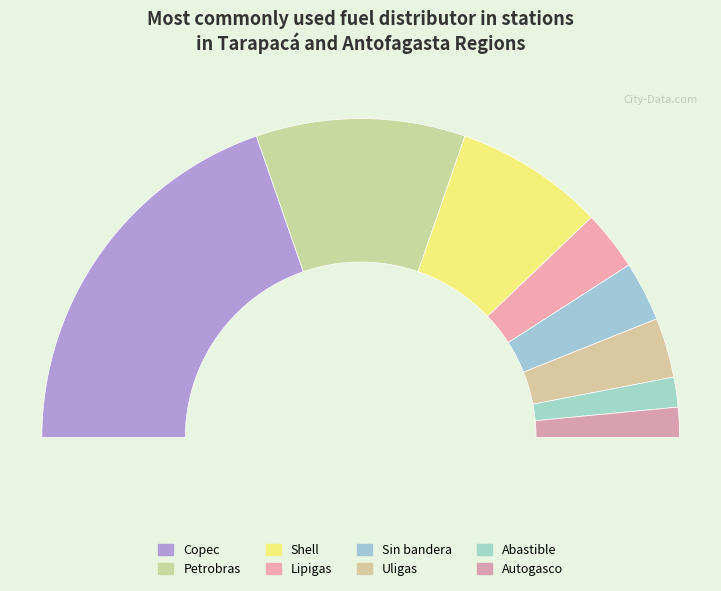

Approximately how many times larger is the value at Petrobras compared to Abastible?

7.0